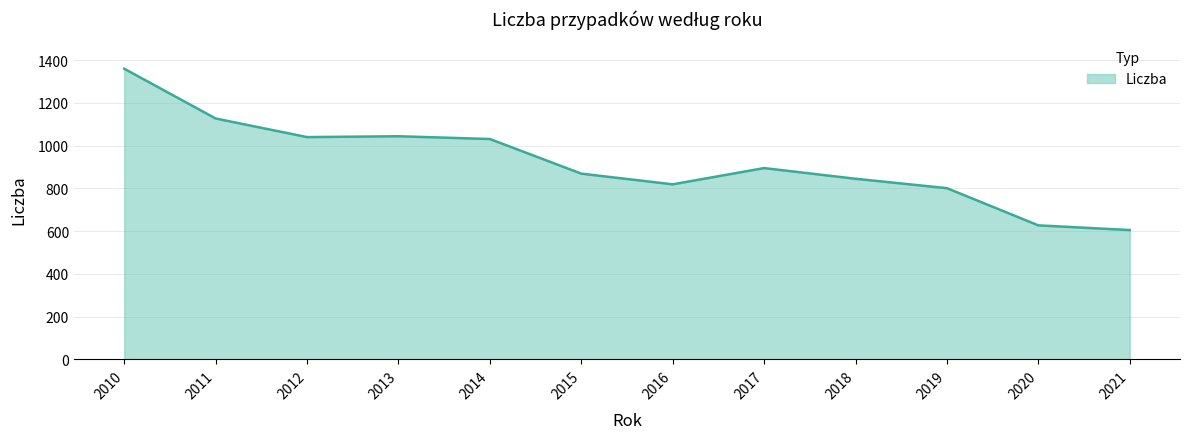

What is the sum of the values at 2010 and 2018?

2205